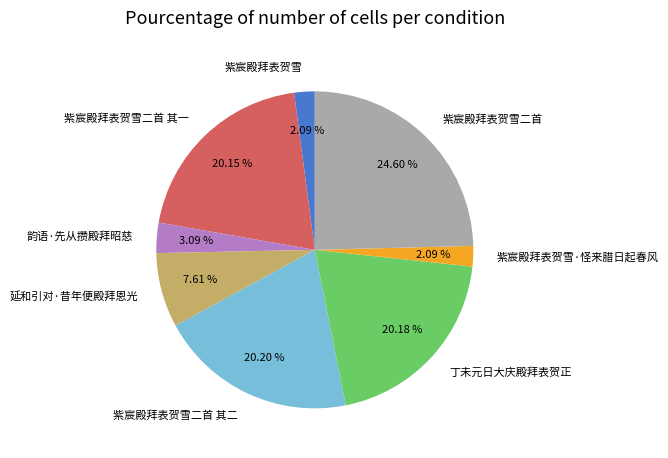

To the nearest percent, what is the difference between the largest and smallest slice percentages?

23%